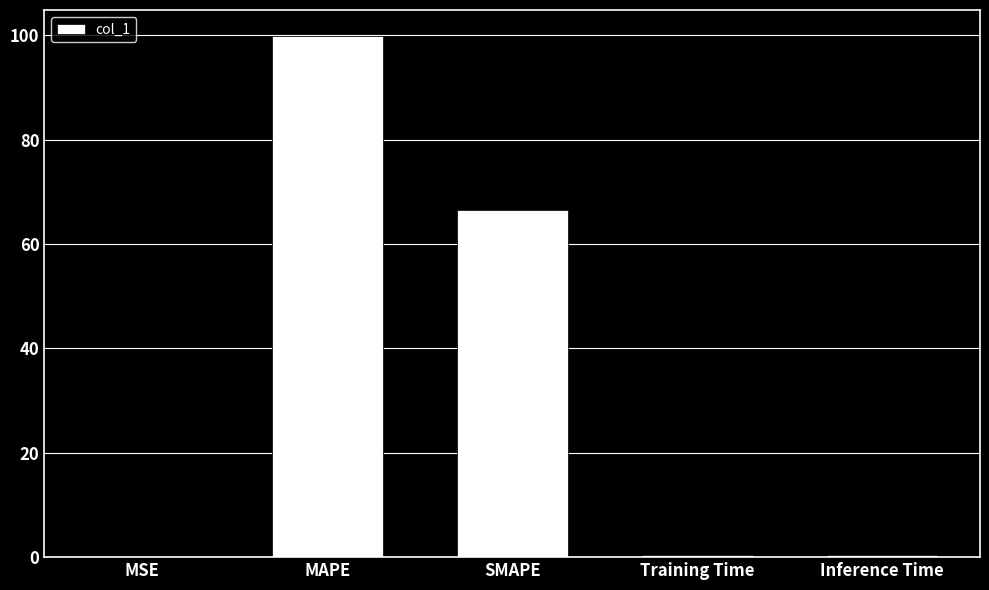

Which label corresponds to the largest value in the chart?

MAPE